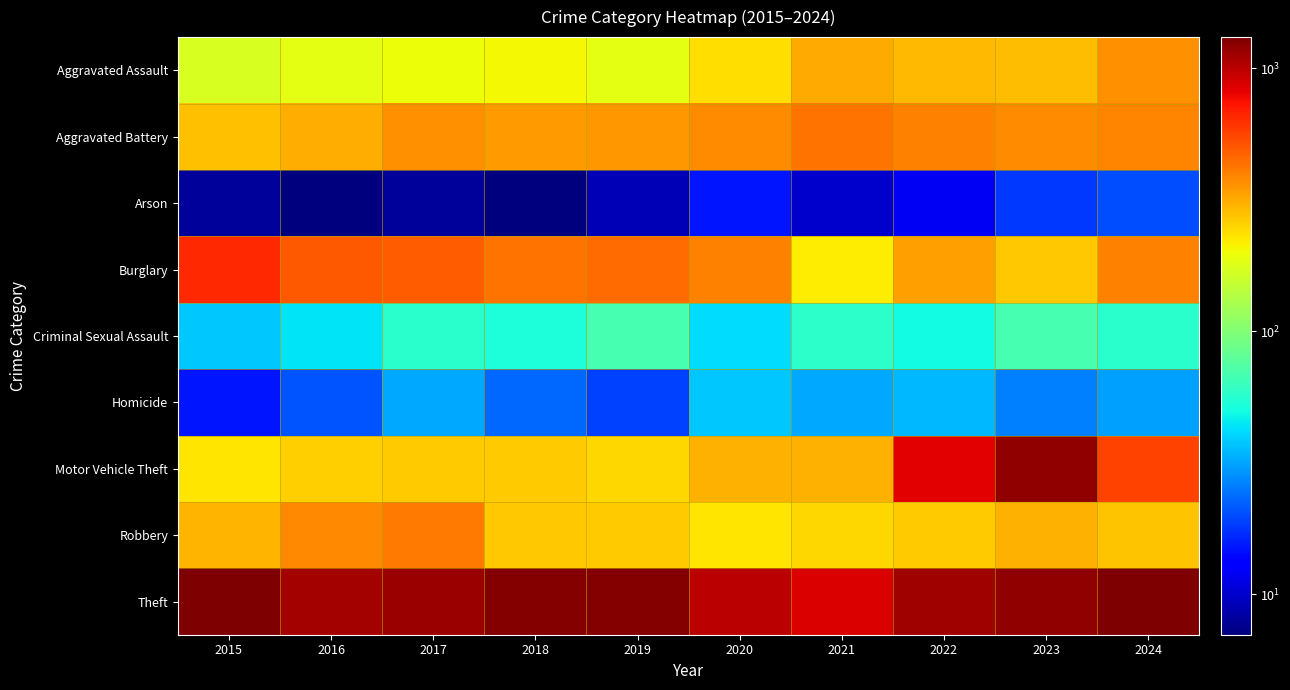

Which series changed the most between 2022 and 2023?

Motor Vehicle Theft